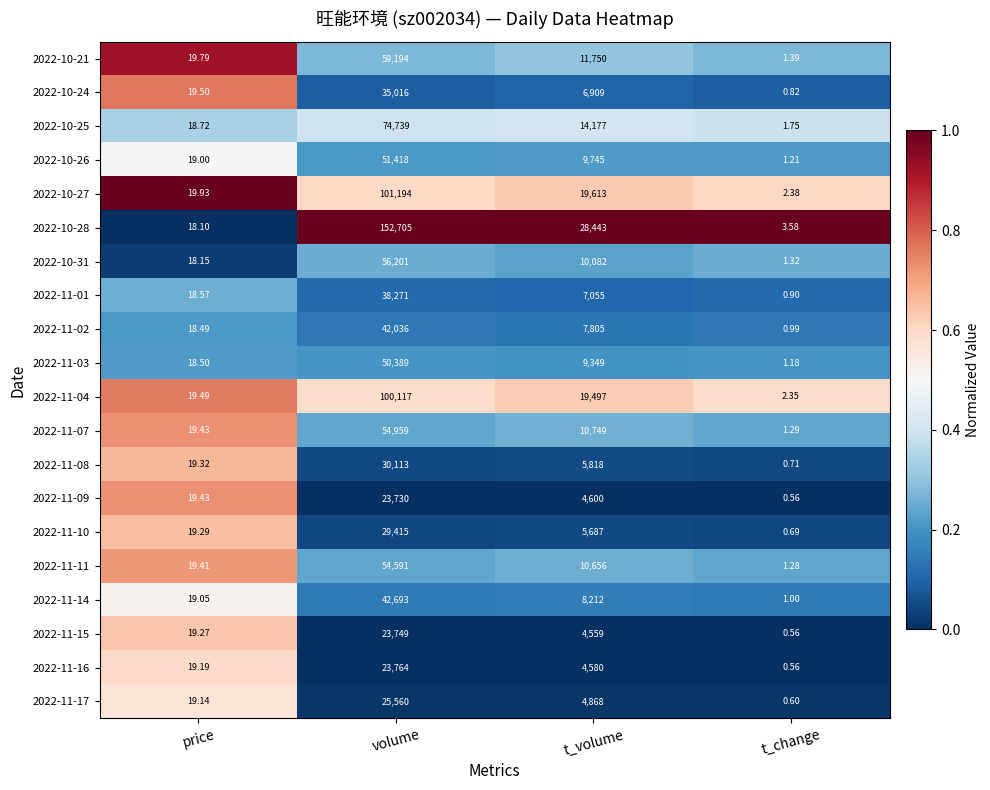

At which label is 2022-10-31 closest to 28101?

t_volume